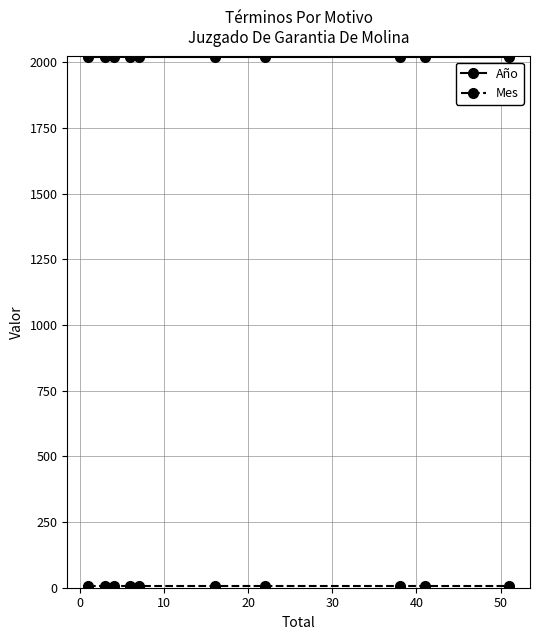

At how many categories does at least one series exceed 305?

10